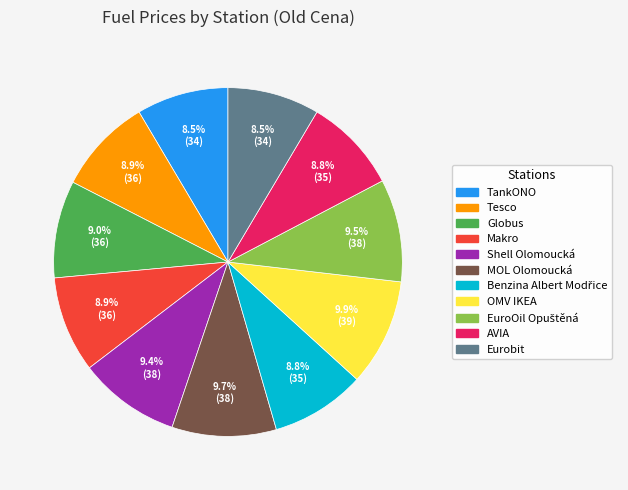

The Shell Olomoucká slice represents 9% of the pie. True or false?

True